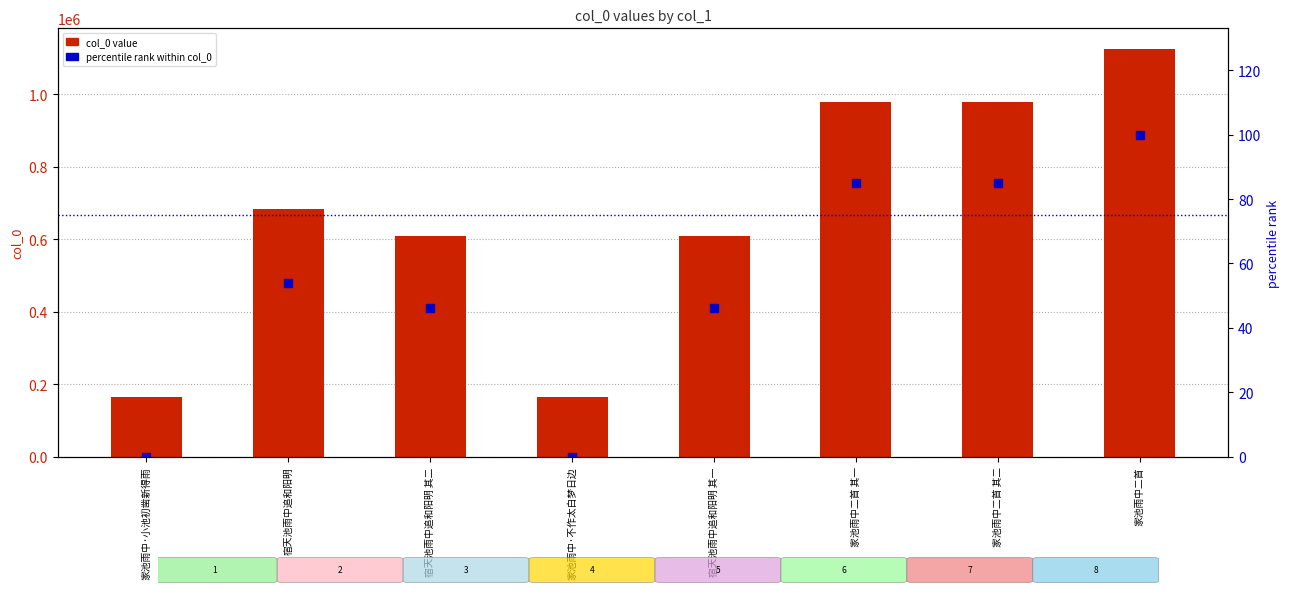

Between 家池雨中二首 and 宿天池雨中追和阳明, which is larger?

家池雨中二首